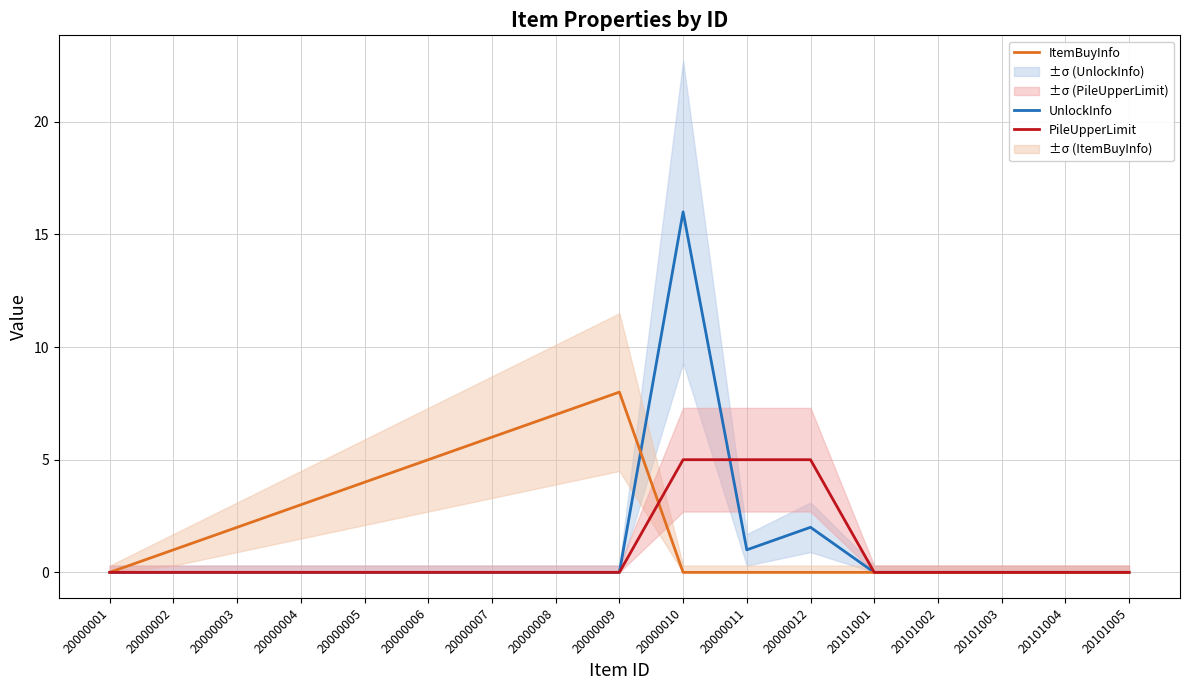

Does the chart display data point markers on the line(s)?

No